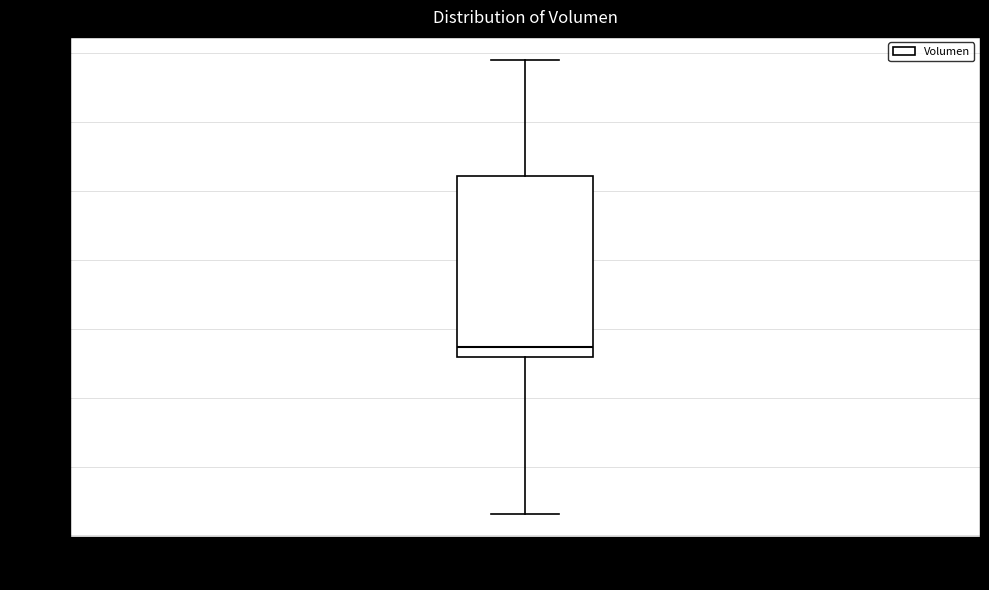

Transcribe this box plot: give where the median line is, the range the box spans, and where the two whiskers end, as read against the y-axis. The values are not printed on the chart, so give them approximately, as read against the axis.

median 1540, box 1520 to 2040, whiskers 1060 to 2380